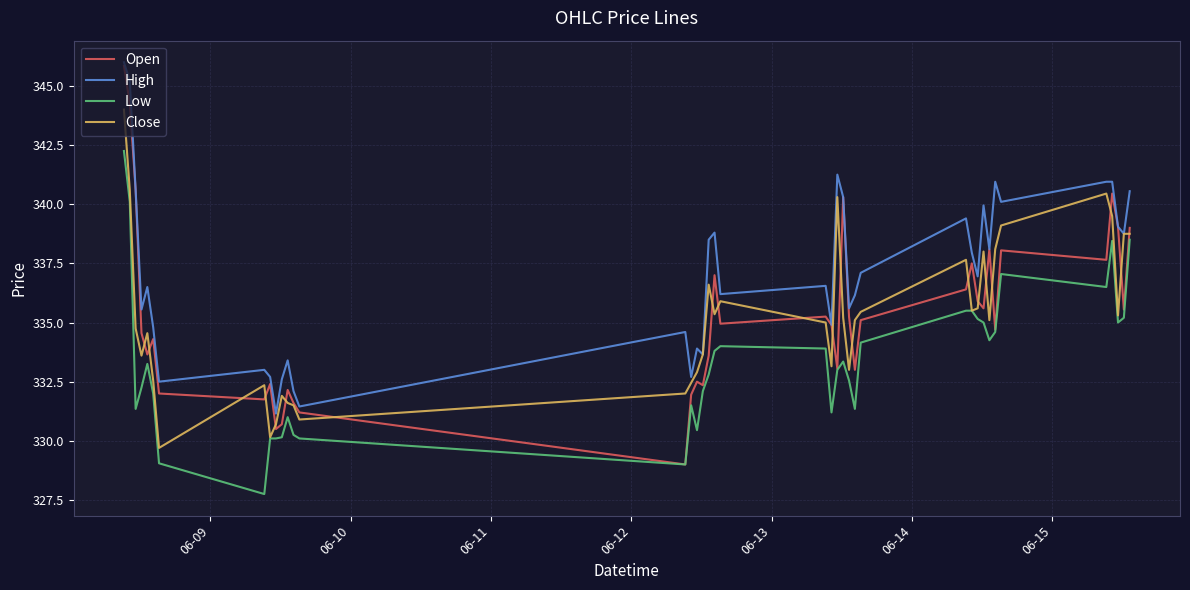

What is the maximum value for Close?

344.0